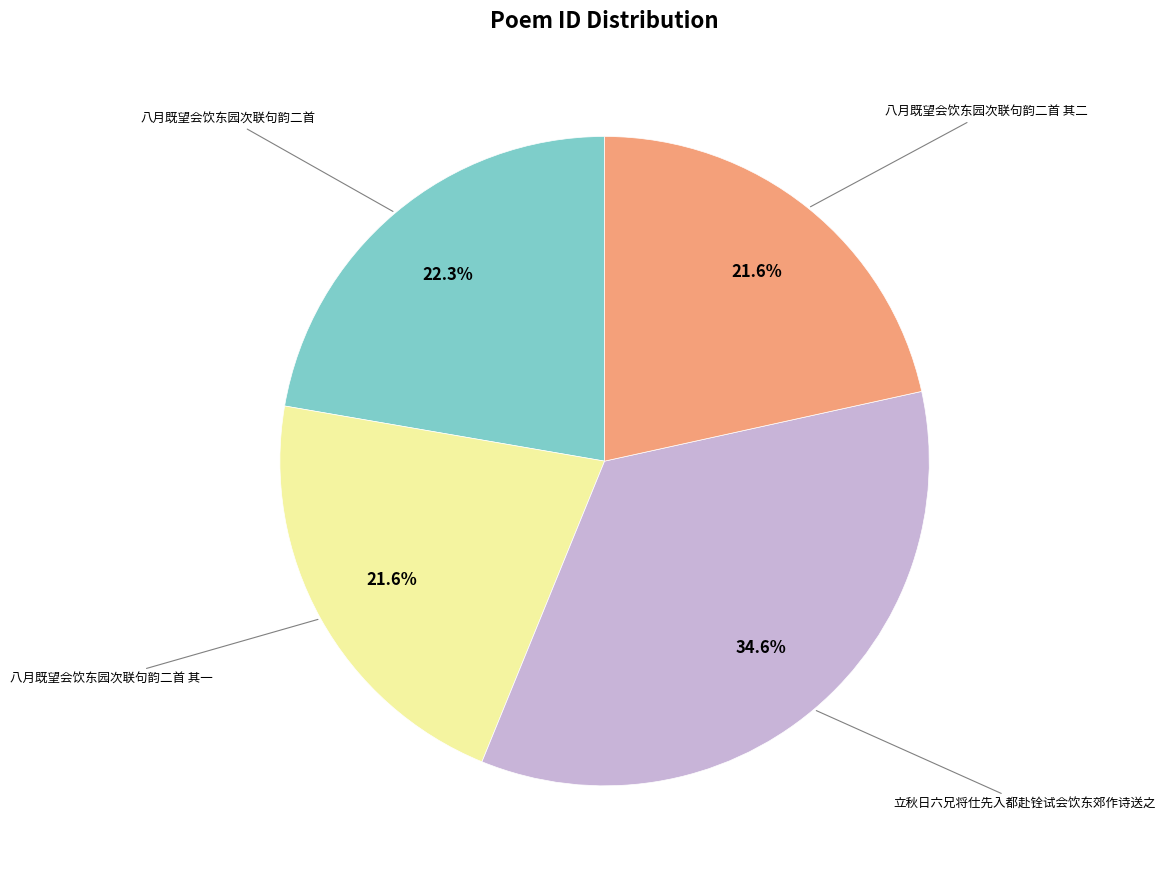

Is there a majority slice in this chart?

No